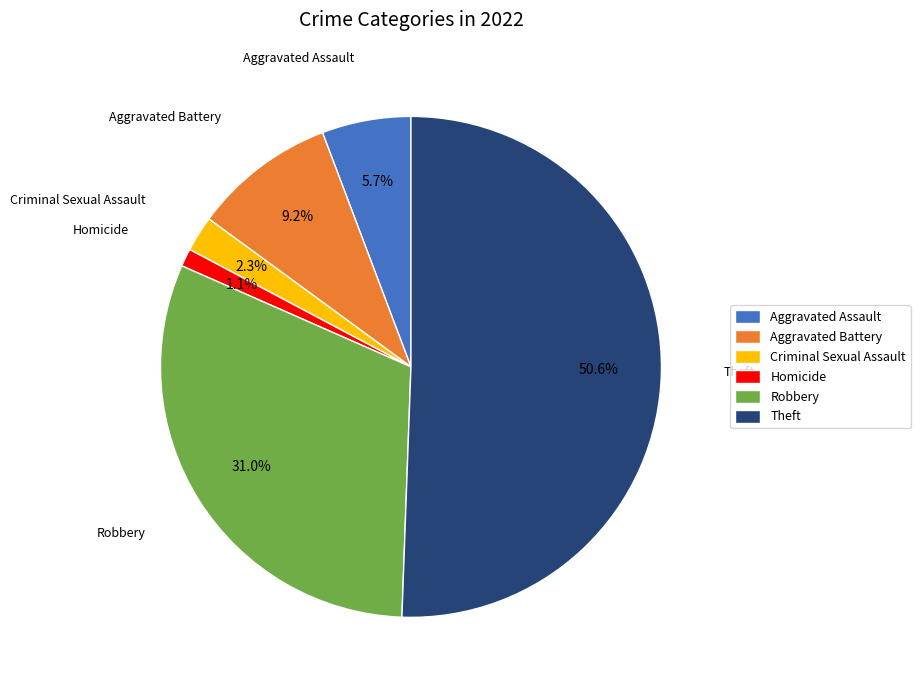

What percentage do Homicide and Criminal Sexual Assault together represent?

3.4%